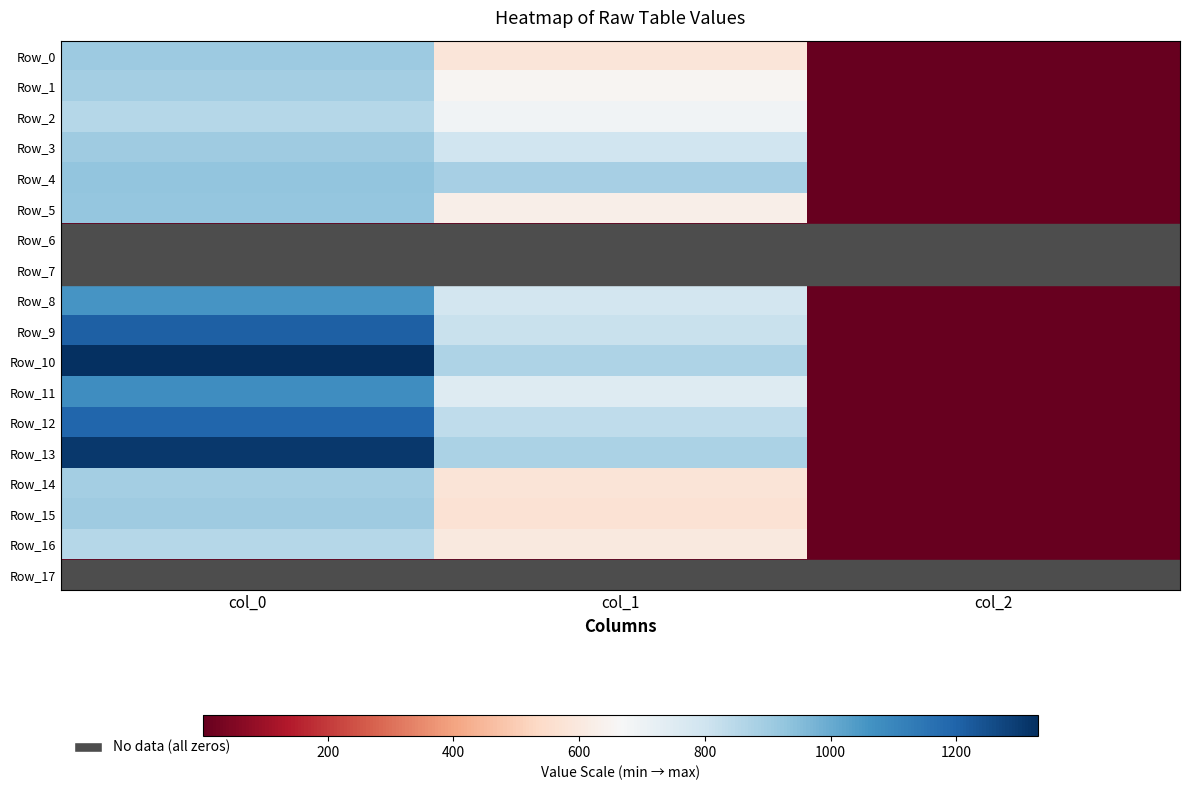

At which category is the sum across all series the highest?

col_0